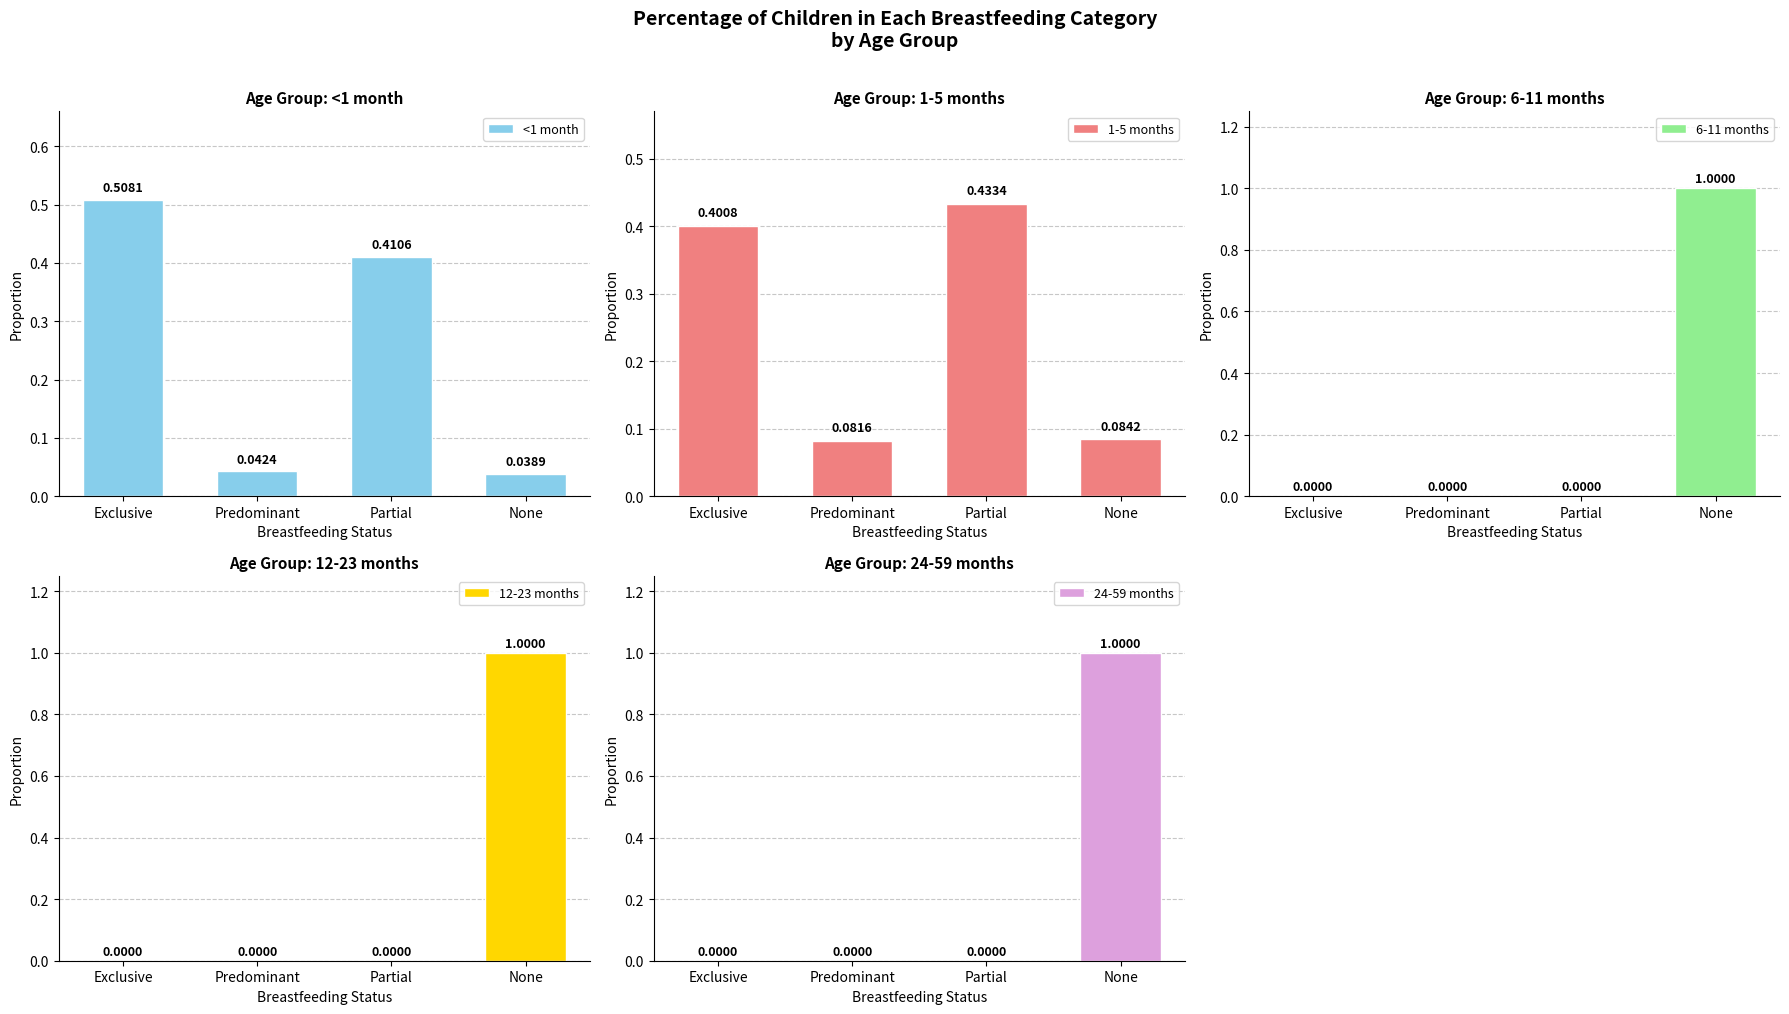

What is the difference between the highest and lowest values at Predominant?

0.1